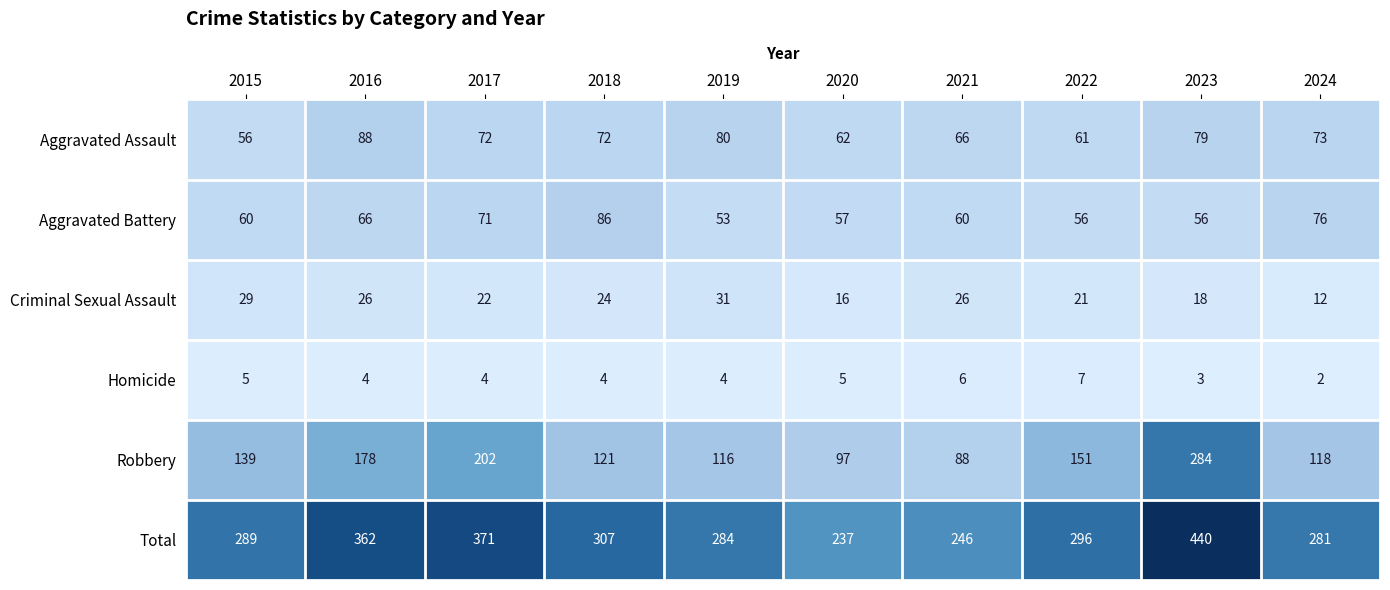

Which series has the widest spread of values?

Total